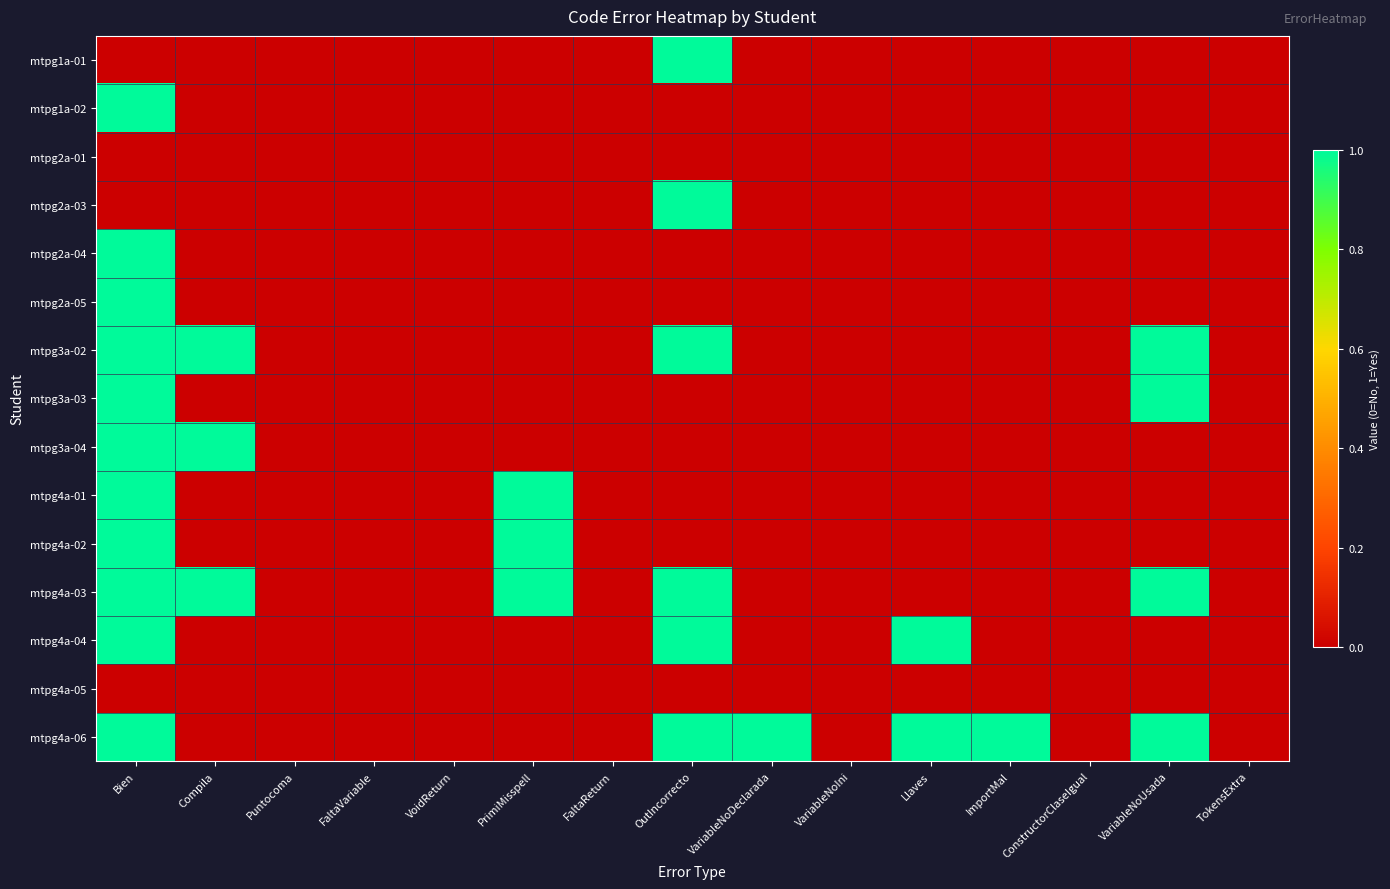

At which category does the chart reach its minimum across all series?

Bien